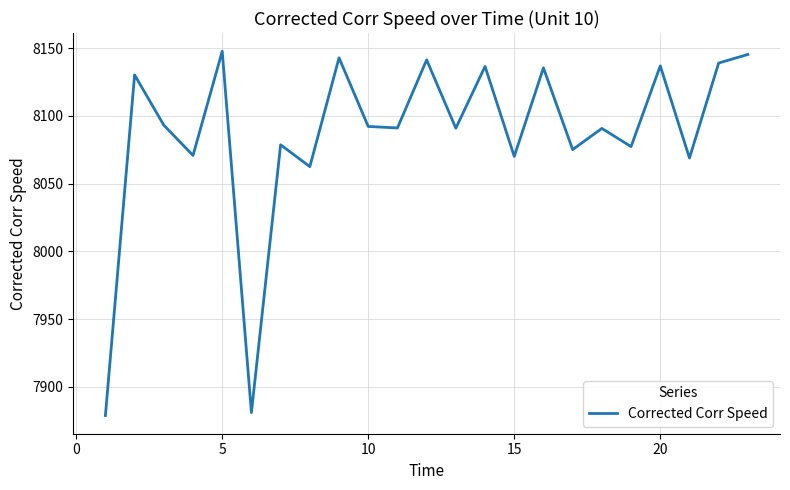

What is the difference between the maximum and minimum values?

268.9